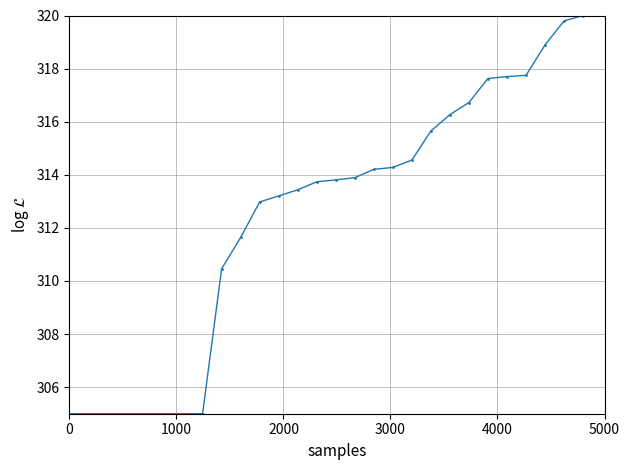

What is the value of the 26th point from the left?

318.9